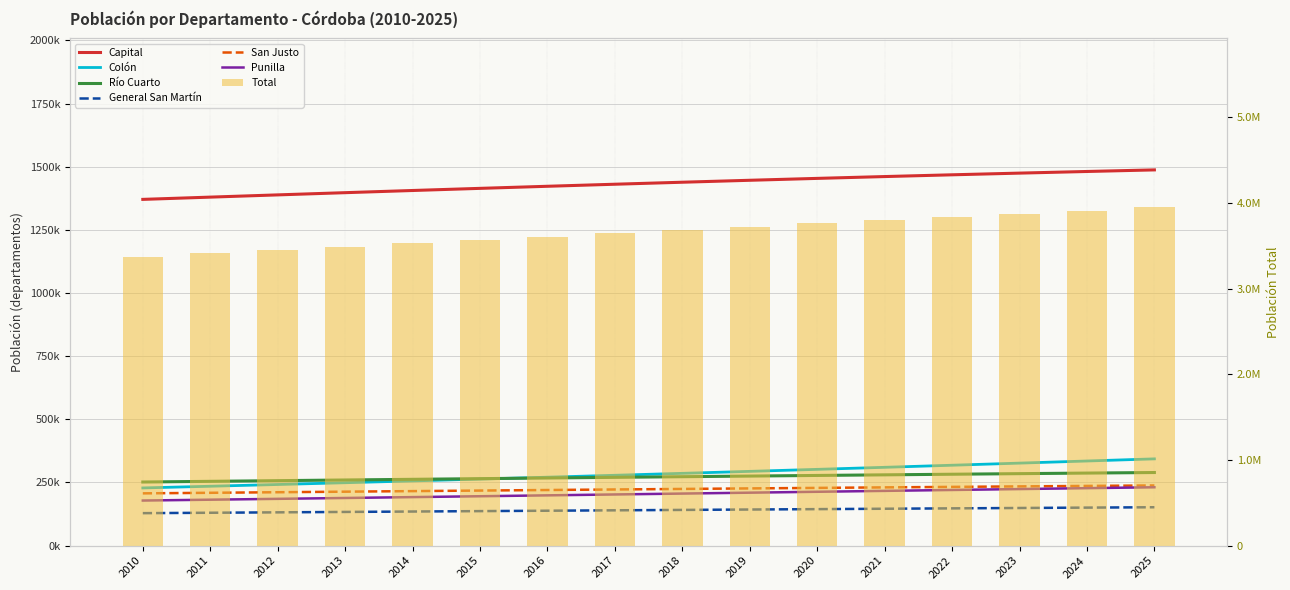

At how many categories does at least one series exceed 780642?

16